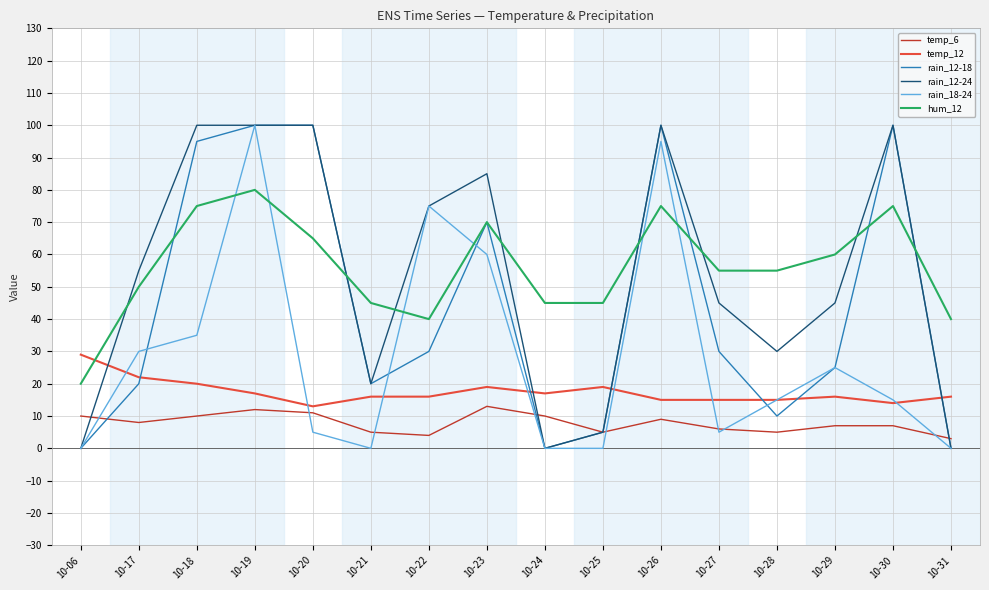

Which series ends up on top after the final intersection of temp_12 and hum_12?

hum_12